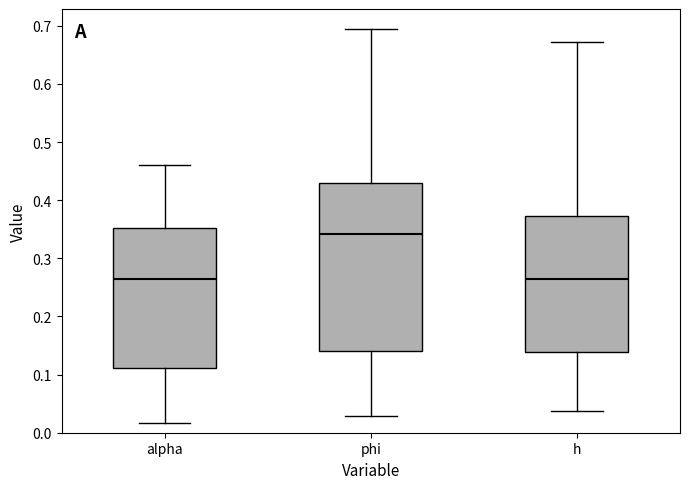

Reading left to right, read every box against the y-axis: the position of its median line, the range the box covers, and the ends of its whiskers. The values are not printed on the chart, so give them approximately, as read against the axis.

alpha: median 0.26, box 0.11 to 0.35, whiskers 0.02 to 0.46
phi: median 0.34, box 0.14 to 0.43, whiskers 0.03 to 0.69
h: median 0.26, box 0.14 to 0.37, whiskers 0.04 to 0.67